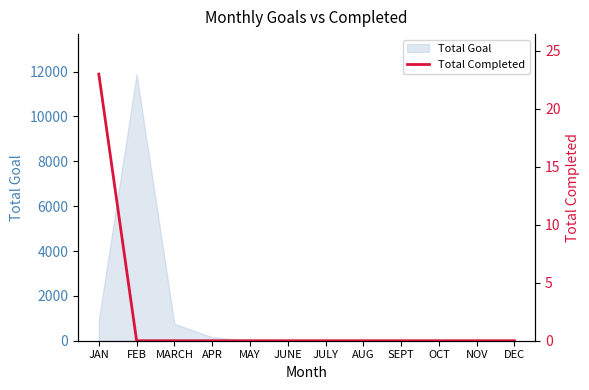

Reading left to right, list all the values displayed in this chart.

JAN=23	FEB=0	MARCH=0	APR=0	MAY=0	JUNE=0	JULY=0	AUG=0	SEPT=0	OCT=0	NOV=0	DEC=0